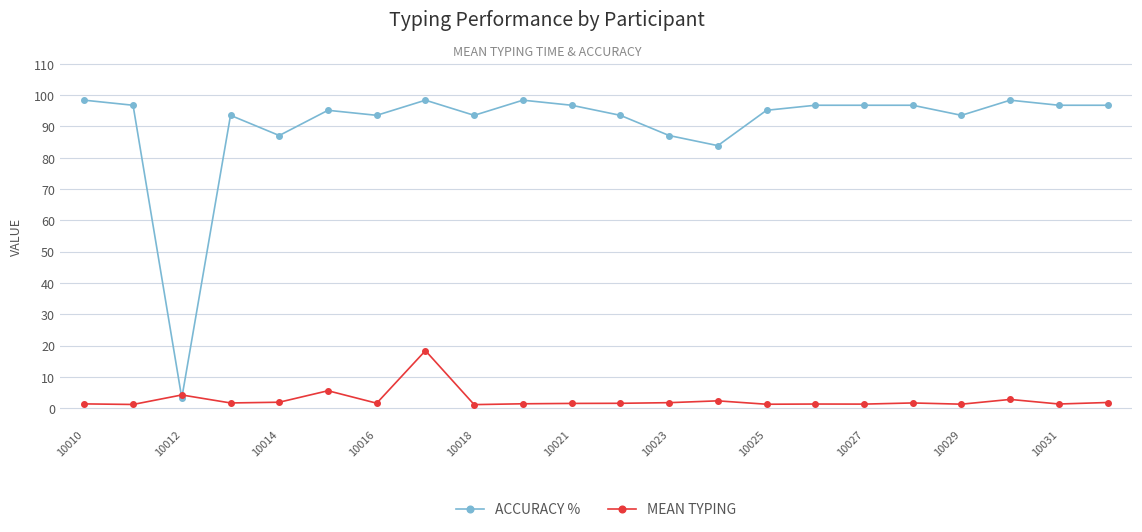

What is the highest value of the ACCURACY % series?

98.4